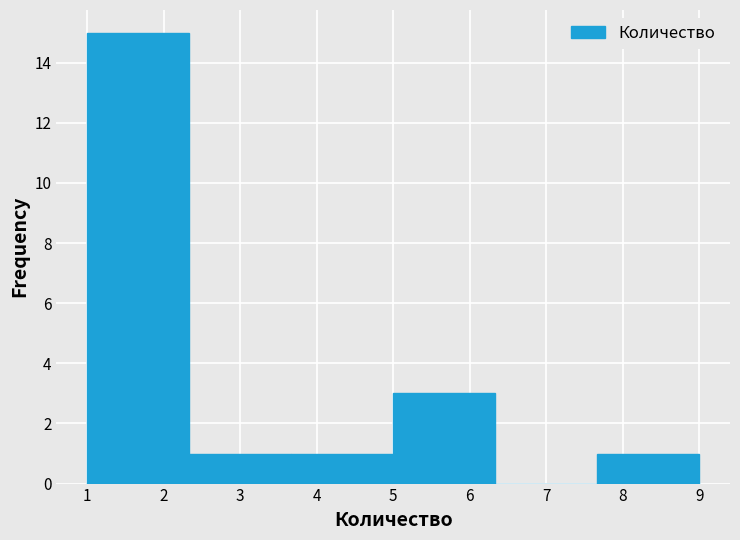

Reading left to right, transcribe this chart: for each bar, give the range it covers on the x-axis and its height. Neither the bar edges nor the heights are printed on the chart, so give them approximately, as read against the axes.

1.0 to 2.3: 15
2.3 to 3.7: 1
3.7 to 5.0: 1
5.0 to 6.3: 3
6.3 to 7.7: 0
7.7 to 9.0: 1